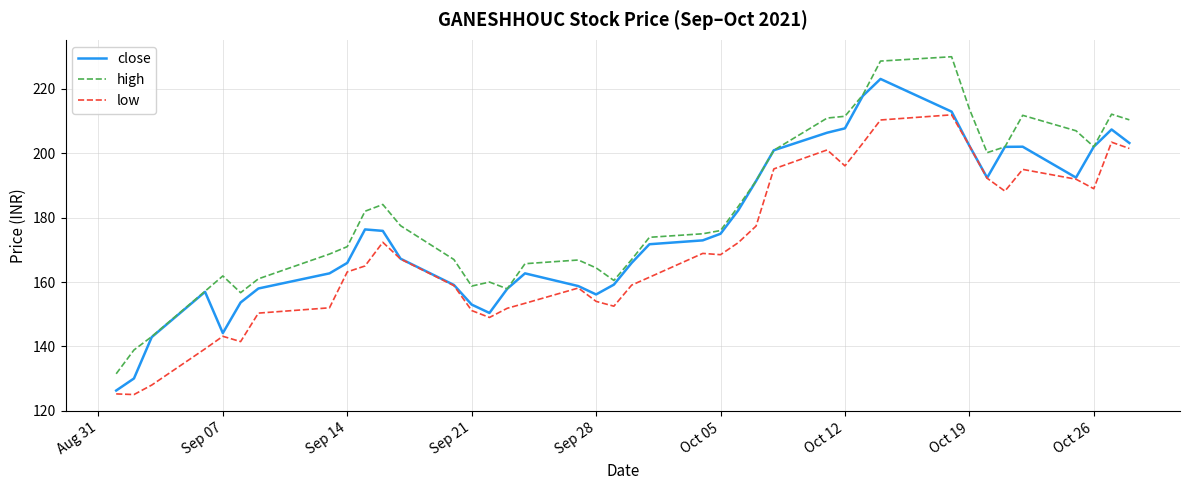

How many lines are shown in the chart?

3